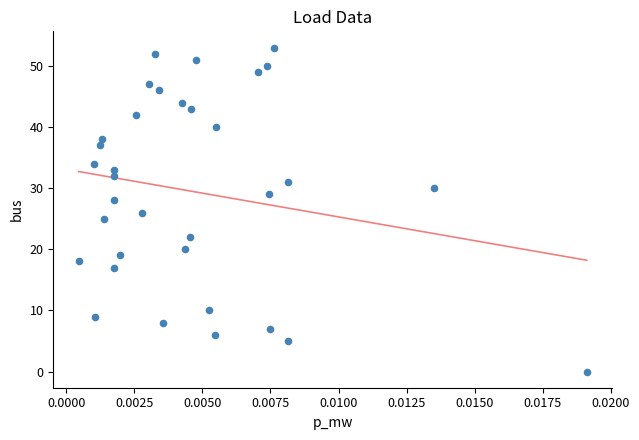

What is the range of Y values (max minus min)?

53